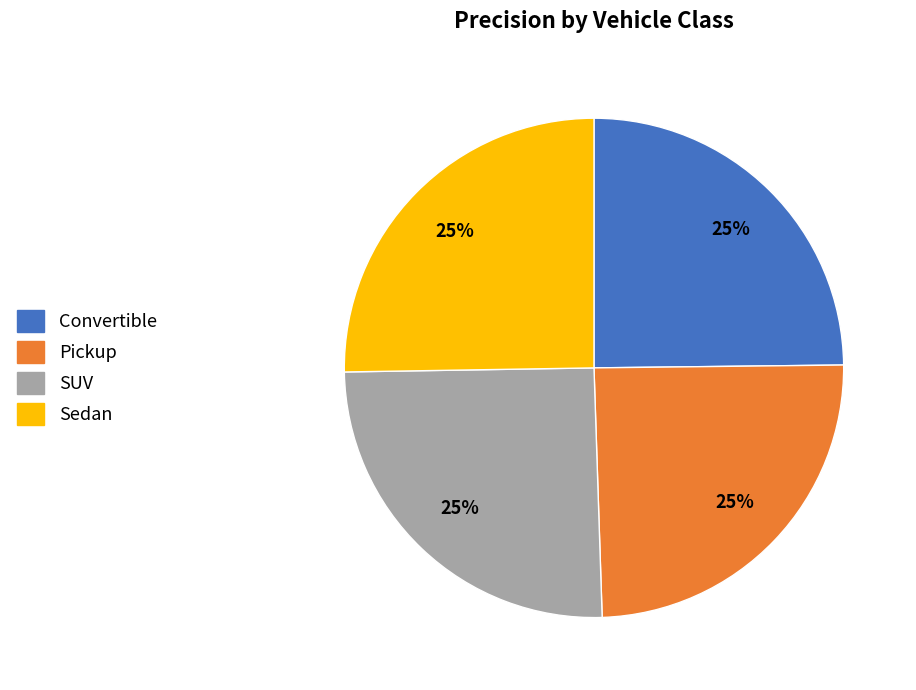

To the nearest percent, what percentage of the pie is Convertible?

25%